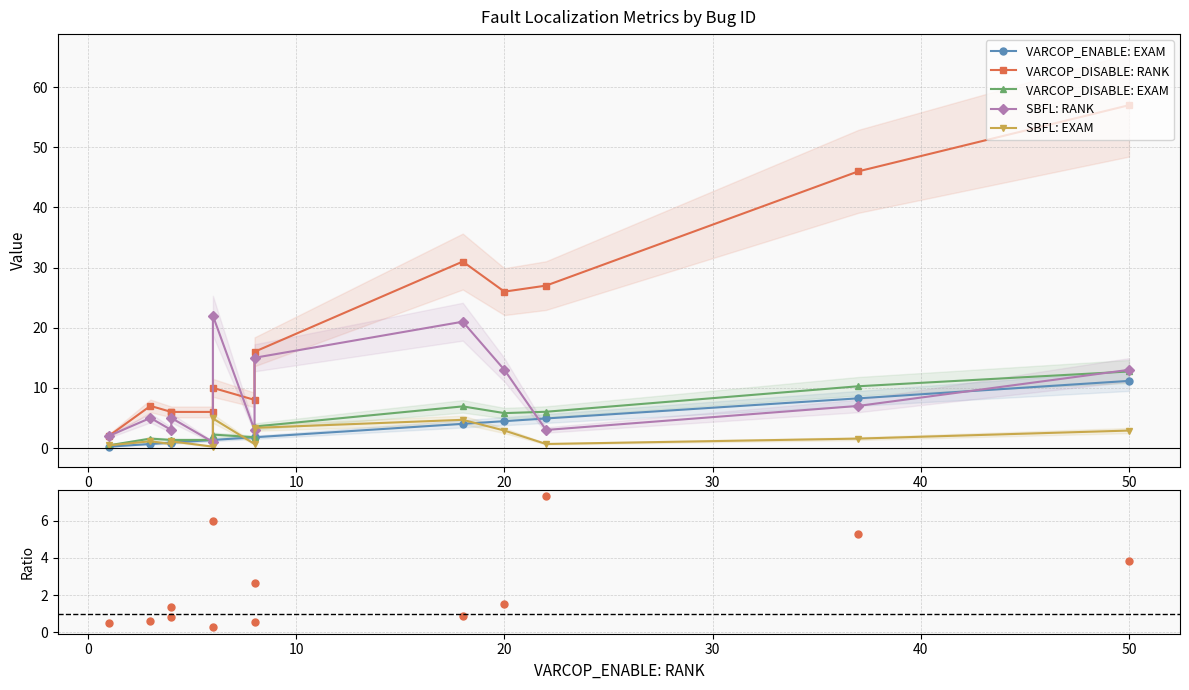

How many times do VARCOP_DISABLE: EXAM and VARCOP_ENABLE: EXAM / SBFL: EXAM cross each other?

5